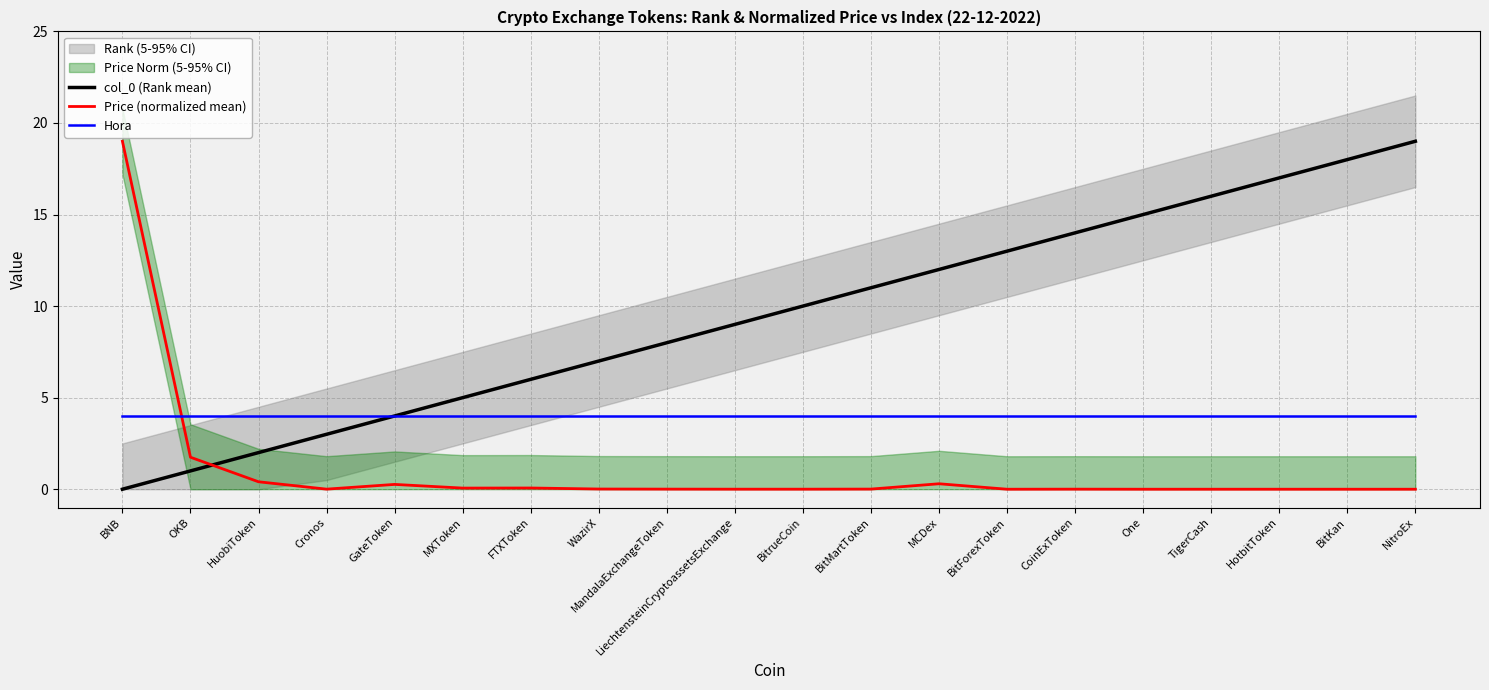

What is the maximum value for Price (normalized mean)?

19.0